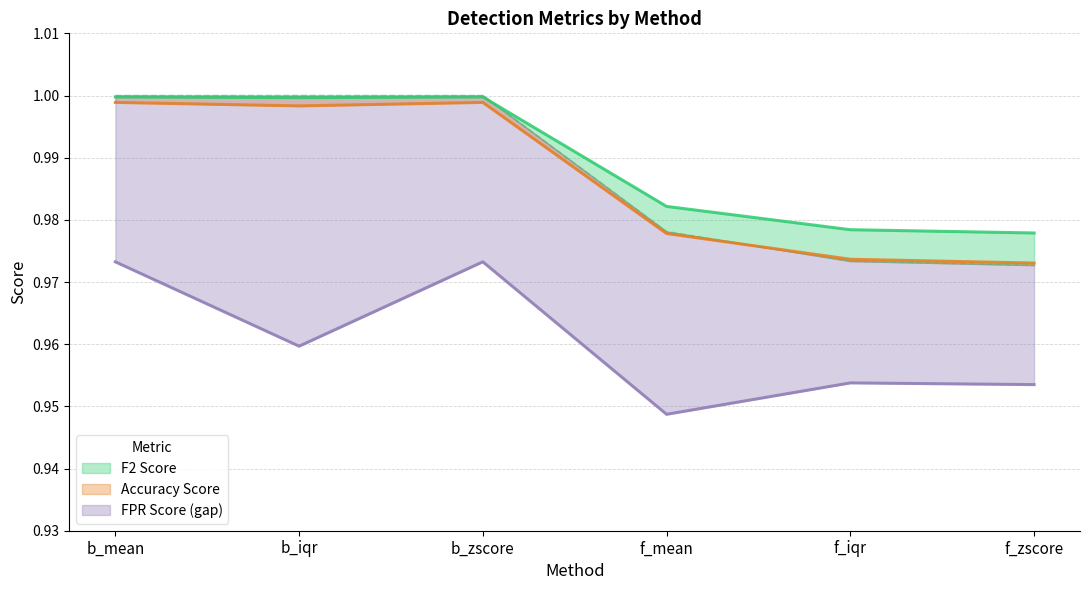

At which label is F2 Score closest to 0?

f_zscore